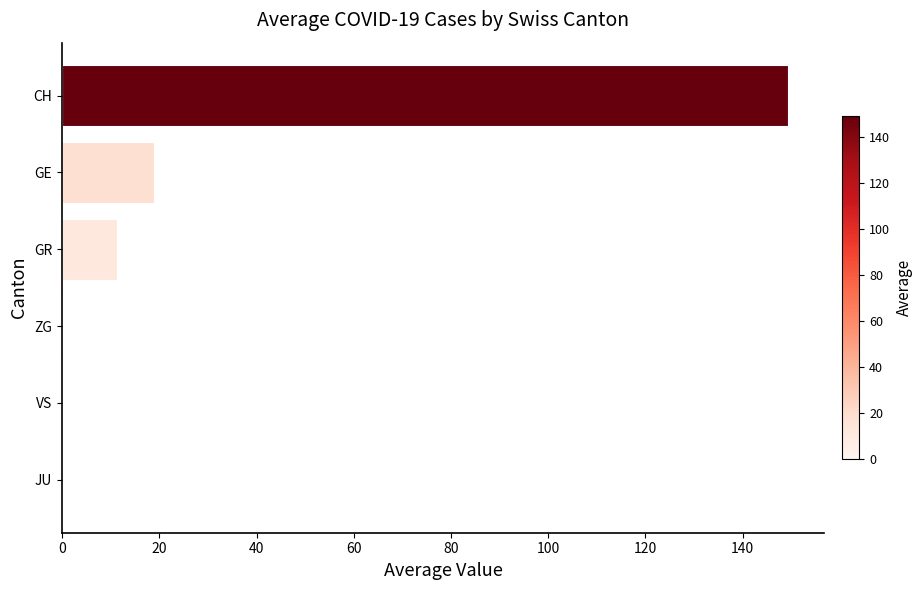

What is the sum of the values at VS and GR?

11.3